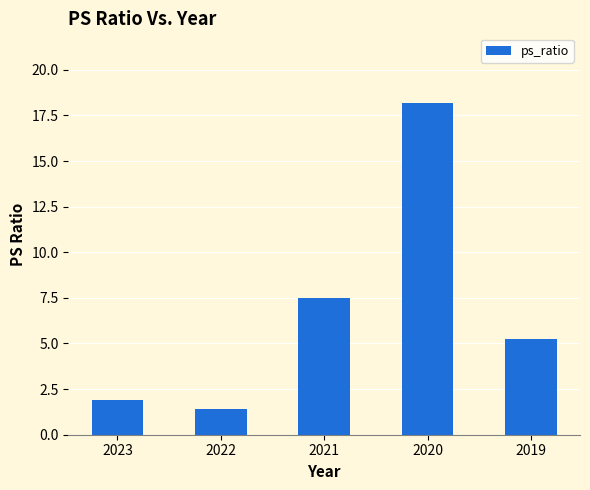

How many series are shown in this chart?

1